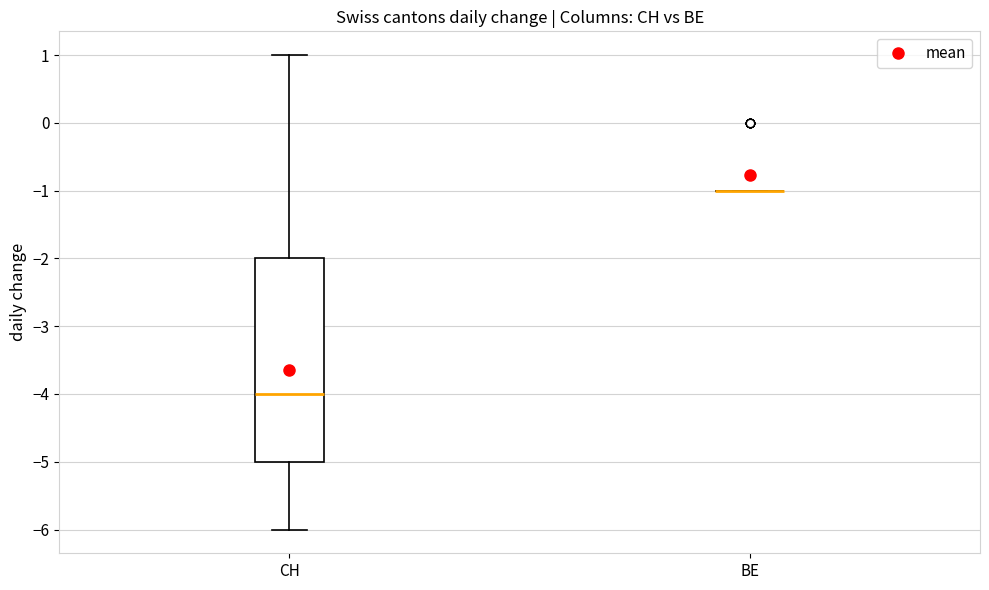

Reading left to right, read every box against the y-axis: the position of its median line, the range the box covers, and the ends of its whiskers. The values are not printed on the chart, so give them approximately, as read against the axis.

CH: median -4, box -5 to -2, whiskers -6 to 1
BE: box collapsed to a line at -1, whiskers -1 to -1